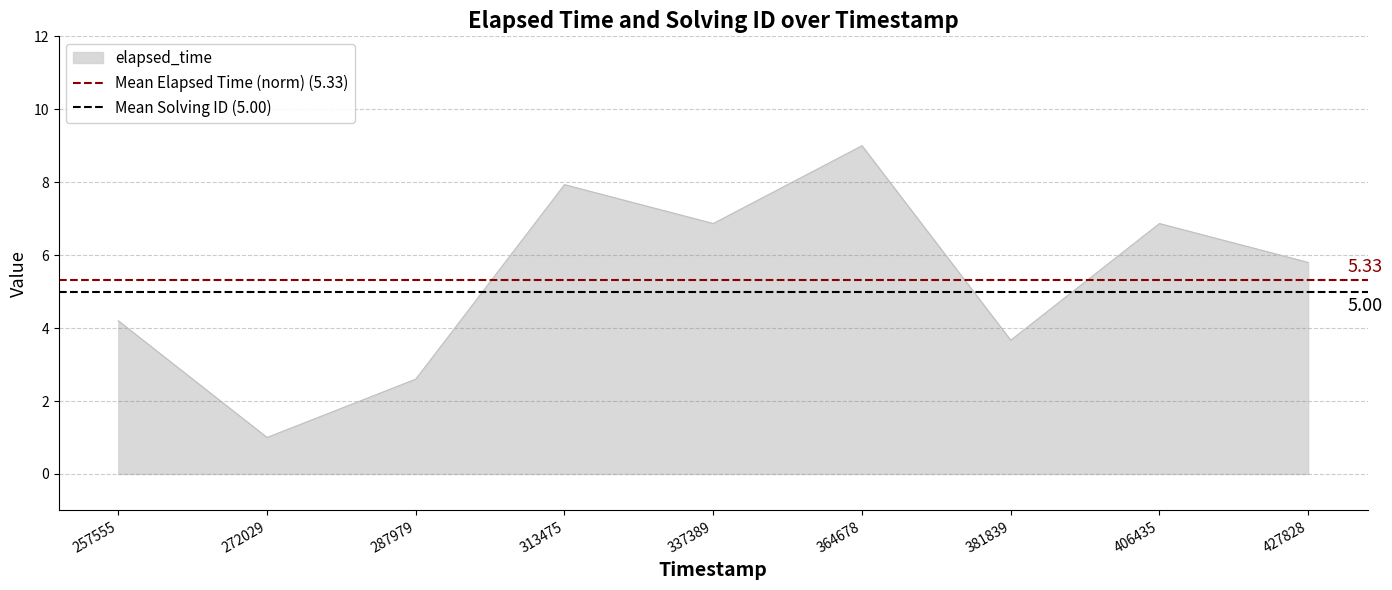

How many lines are shown in the chart?

2